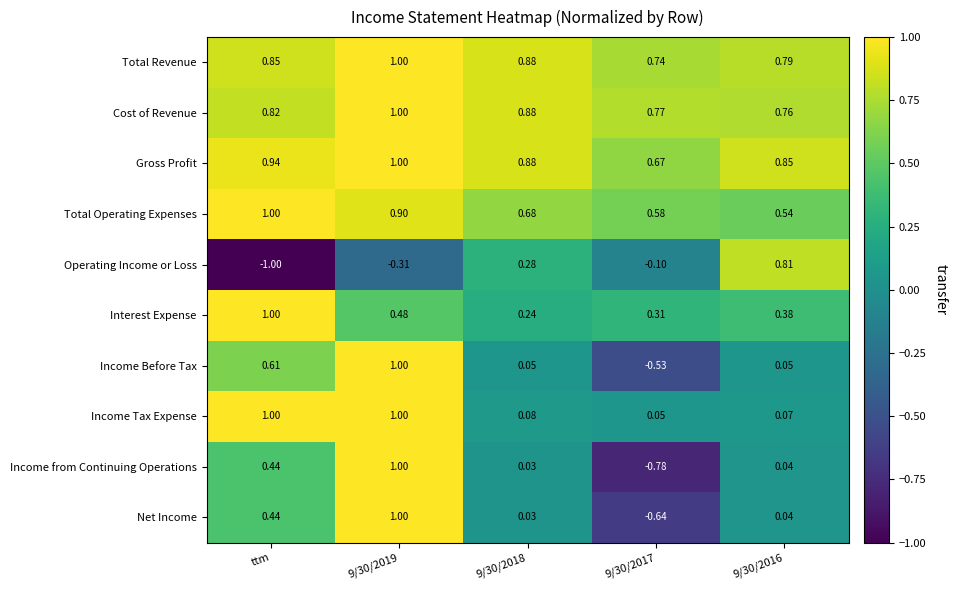

What is the total value across all series at 9/30/2019?

8.1